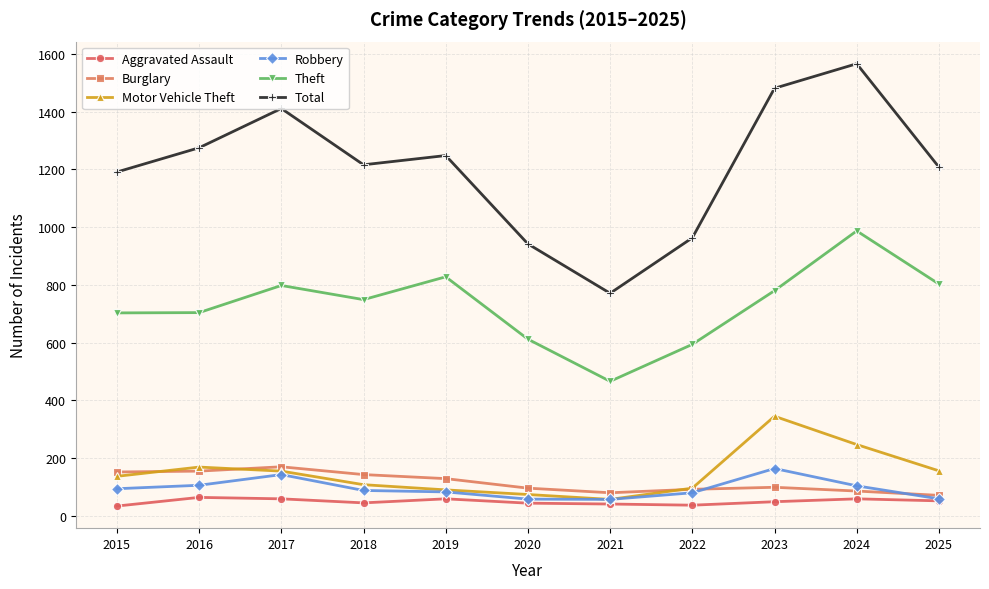

True or false: Total and Burglary intersect in this chart.

False